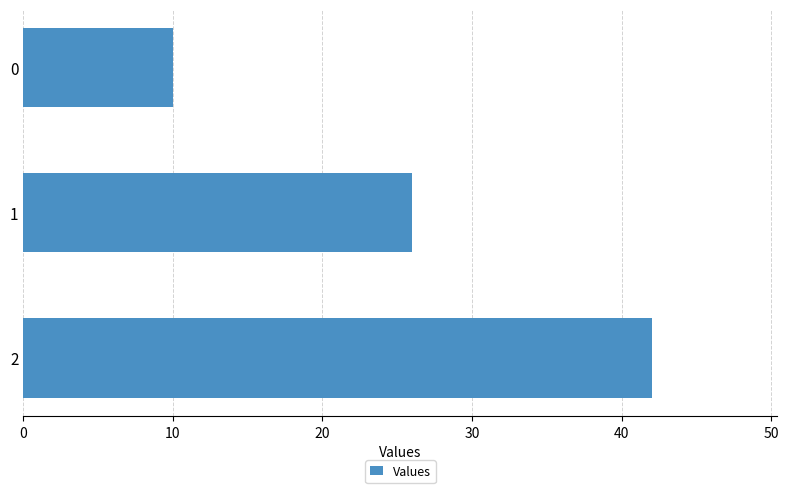

Rank the categories by value from lowest to highest.

0, 1, 2